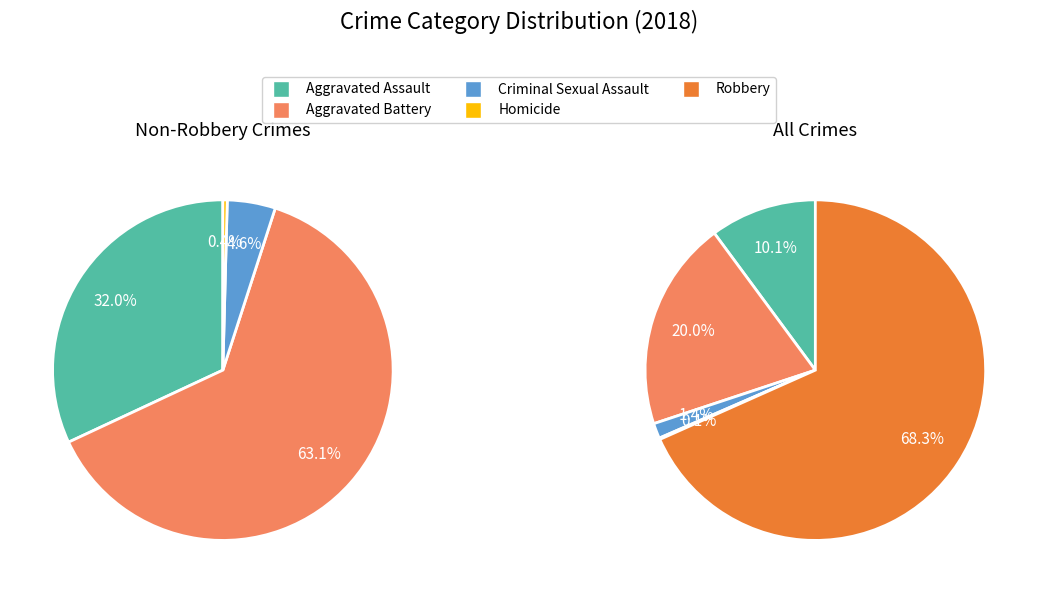

Combined, what portion of the pie is Aggravated Battery and Robbery?

88.3%